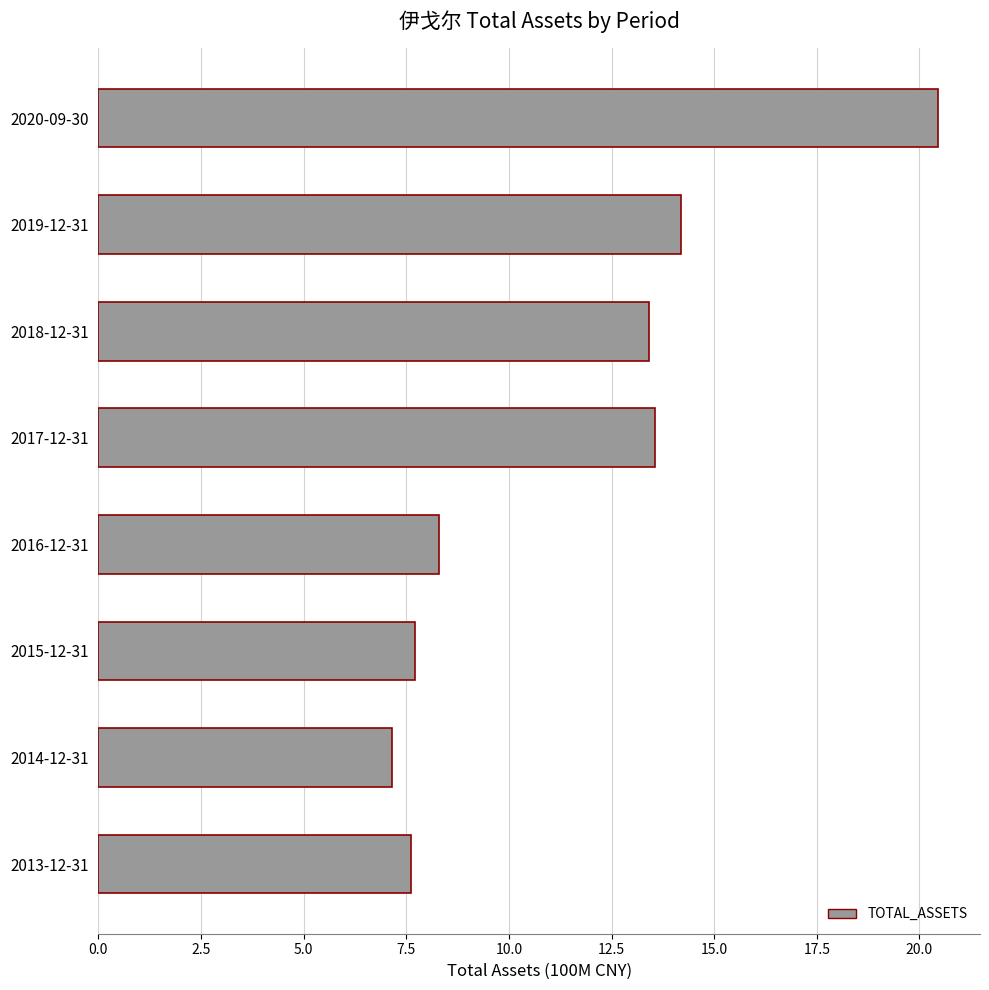

The chart shows a value of 13.4 at 2018-12-31. True or false?

True